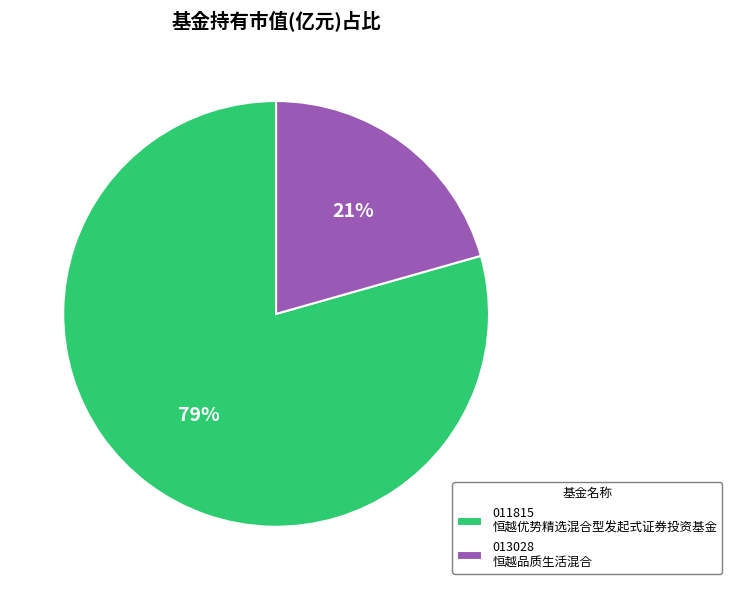

To the nearest percent, what is the average slice percentage?

50%